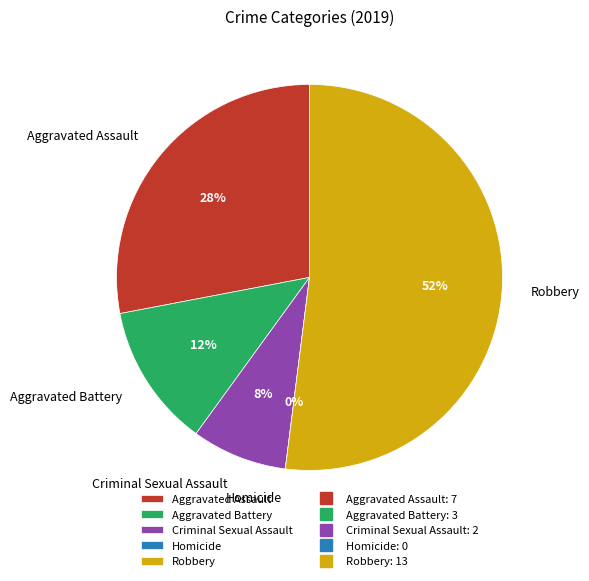

Does any single category account for the majority?

Yes